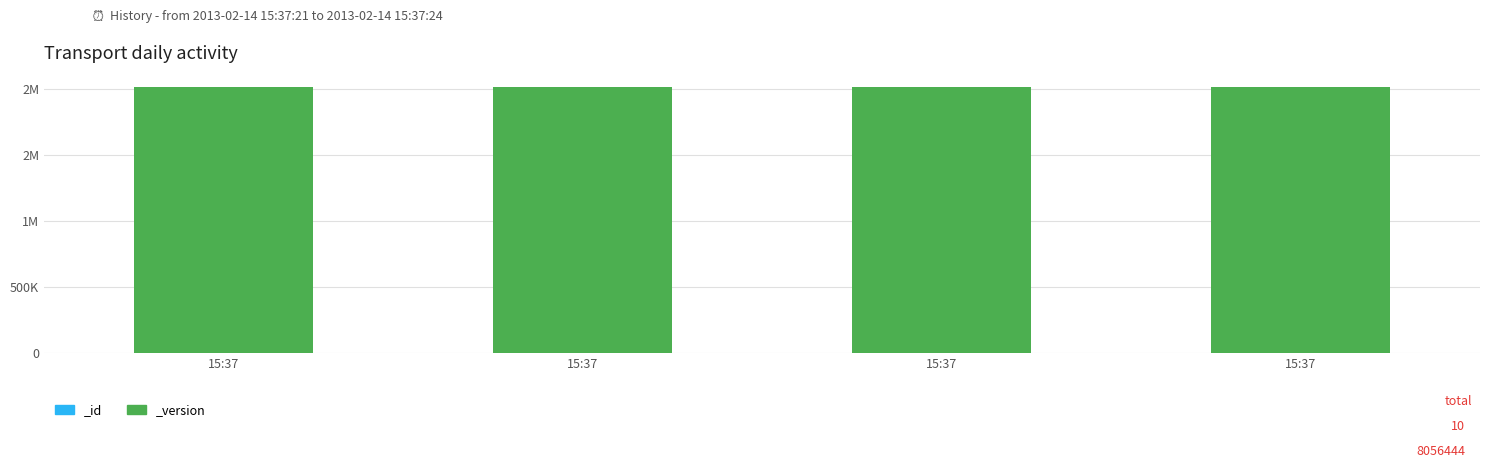

Between 2013-02-14 15:37:24 and 2013-02-14 15:37:21, which is larger?

2013-02-14 15:37:24